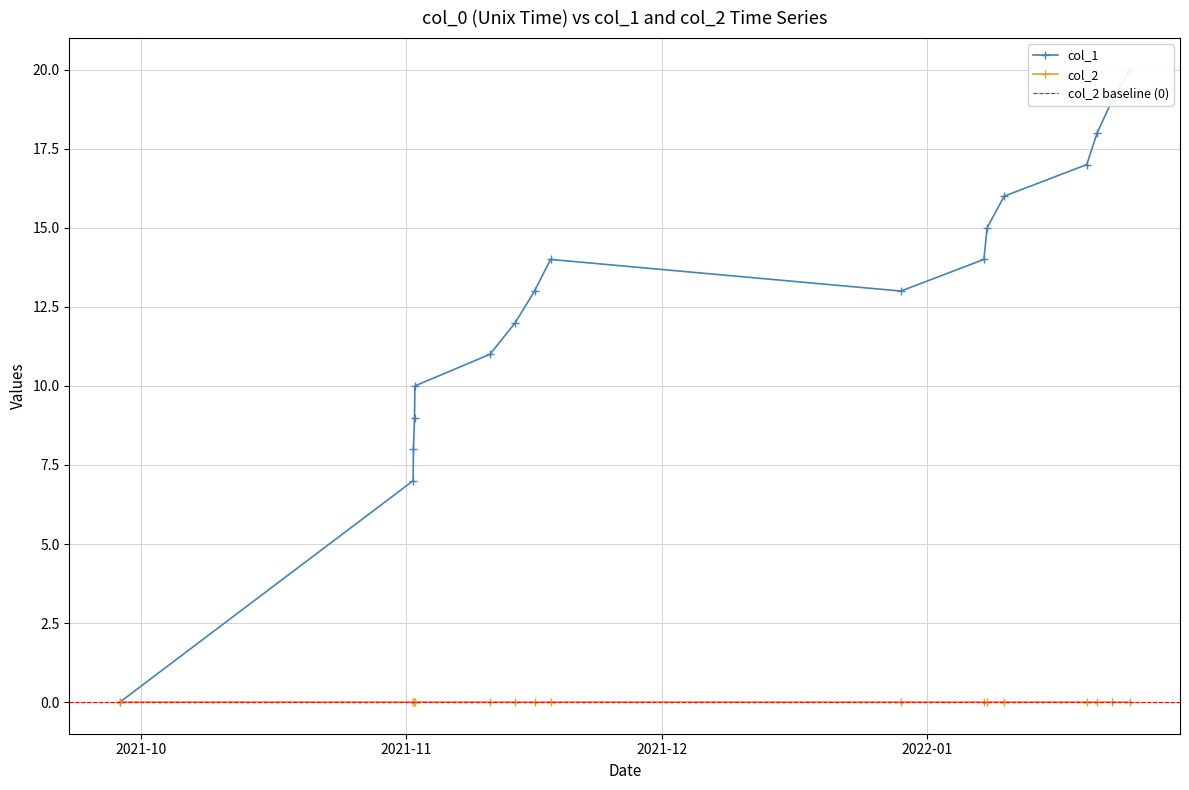

Reading left to right, transcribe all the data shown in this chart.

1632833142=0	1635797782=7	1635801413=8	1635812216=9	1635815797=10	1636575424=11	1636830883=12	1637025381=13	1637187380=14	1640730166=13	1641569084=14	1641601432=15	1641774252=16	1642609315=17	1642713756=18	1642861415=19	1643041447=20